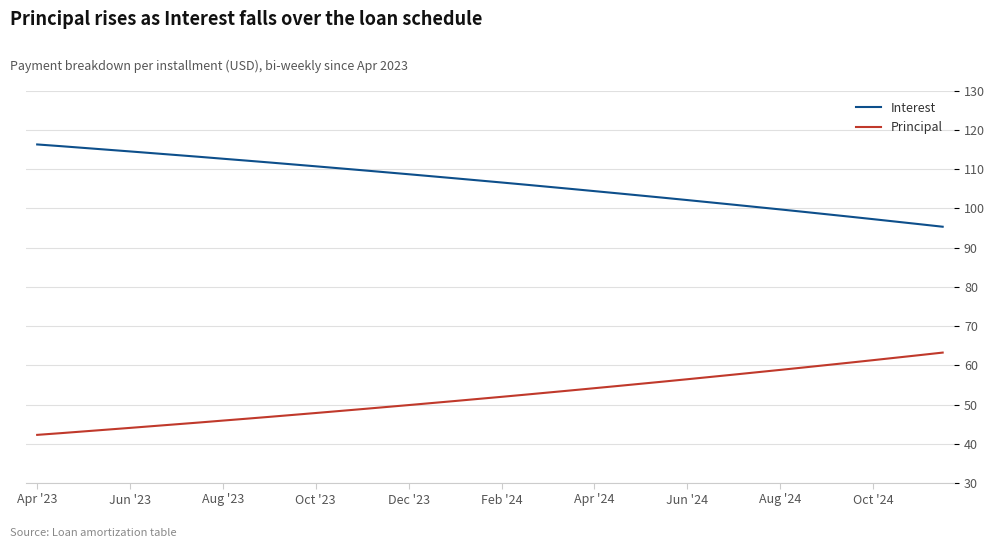

What is the difference between the maximum and minimum values in the Principal series?

21.0